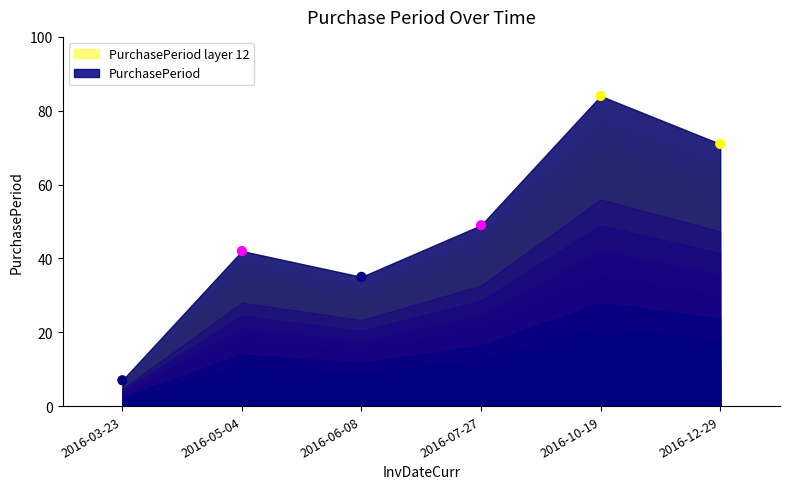

What Y value in the scatter plot is closest to 45?

42